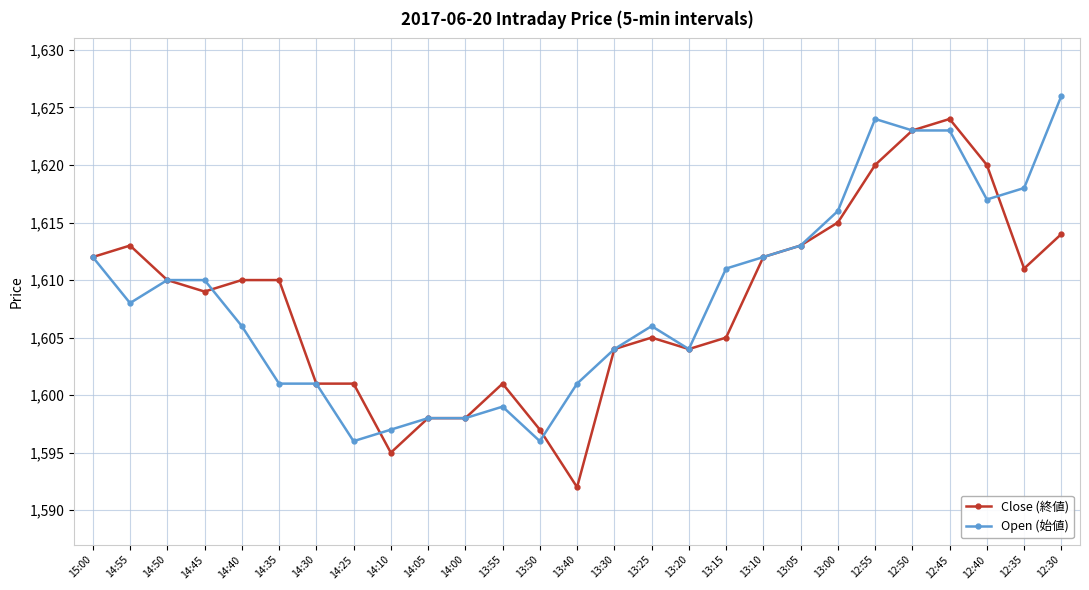

Does the chart have visible grid lines?

Yes